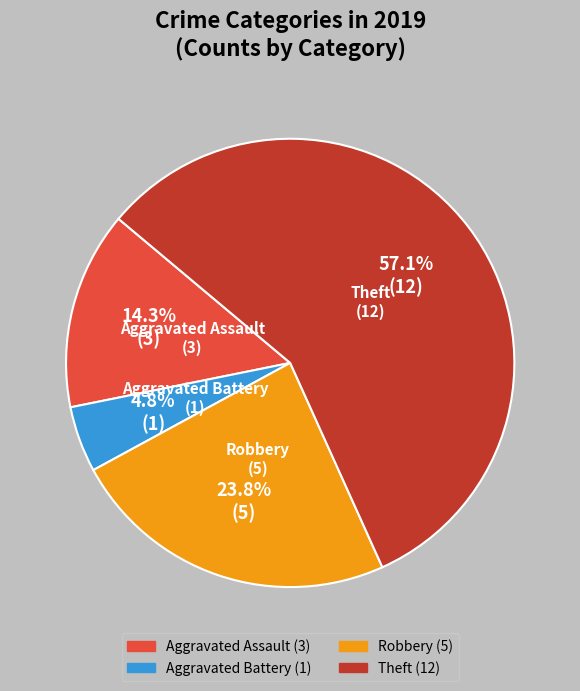

Rank the categories by value from lowest to highest.

Aggravated Battery, Aggravated Assault, Robbery, Theft